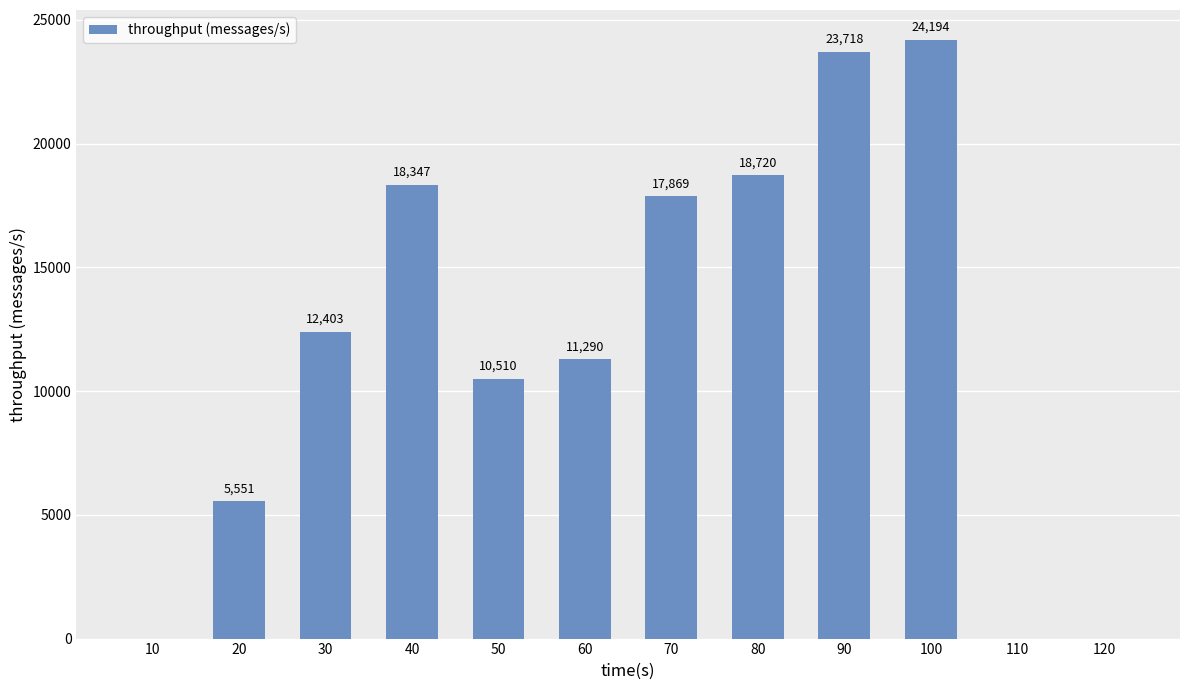

How many values are above zero?

9